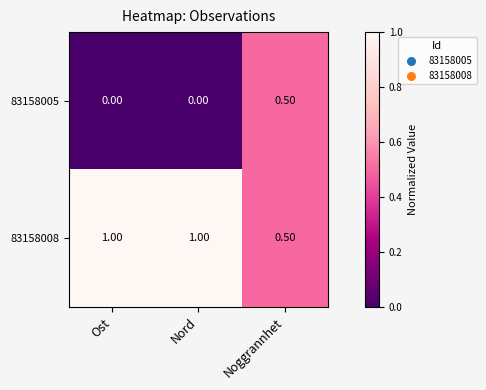

What is the maximum value shown in the chart?

1.0